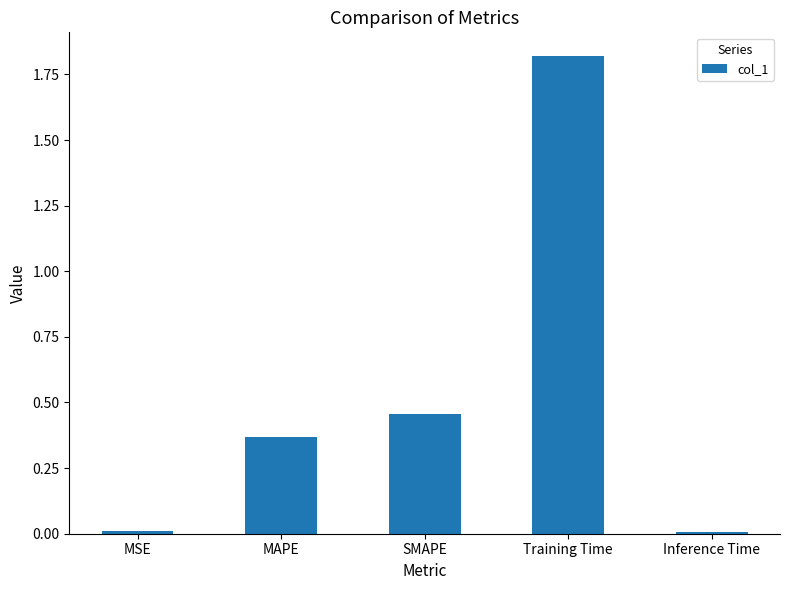

Which has a higher value, MSE or MAPE?

MAPE